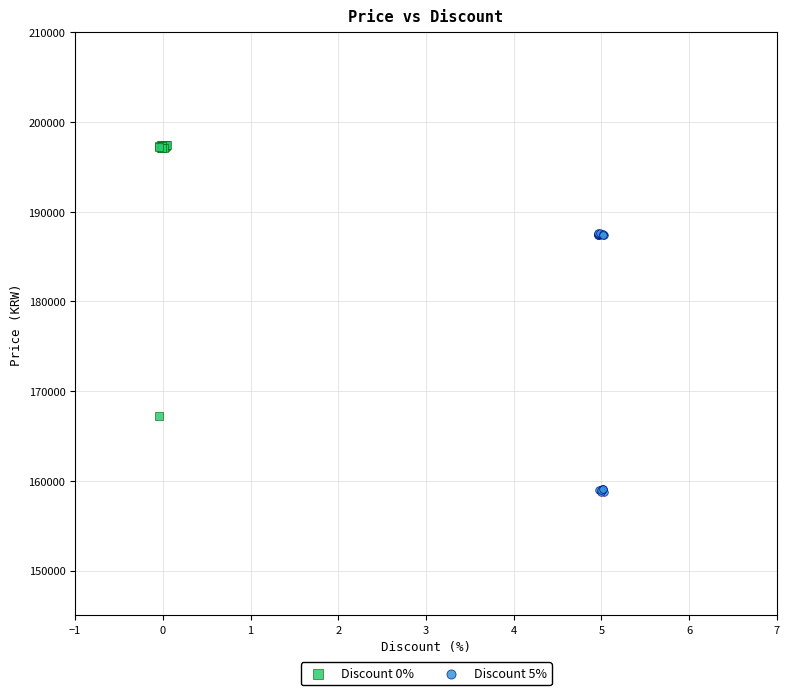

What are all the series names shown in the legend?

Discount 0%, Discount 5%